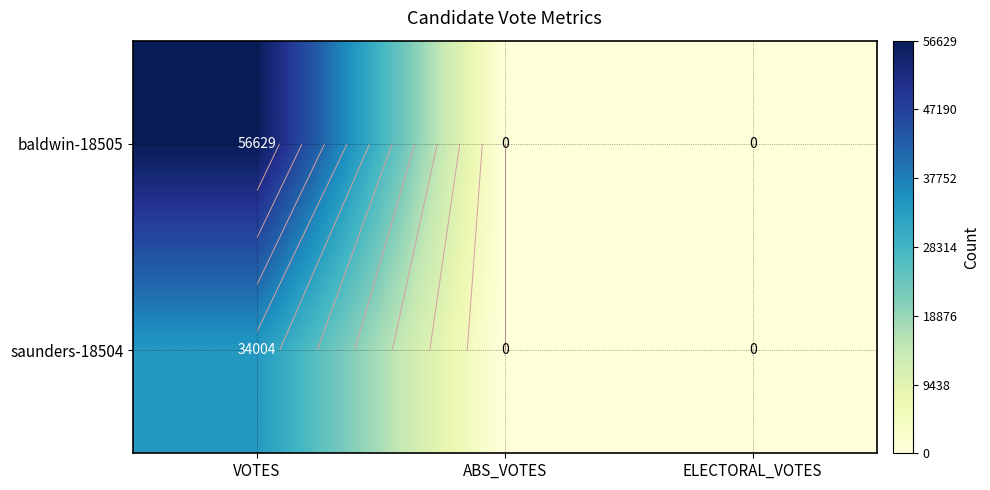

What is the difference between the highest and lowest values at VOTES?

22625